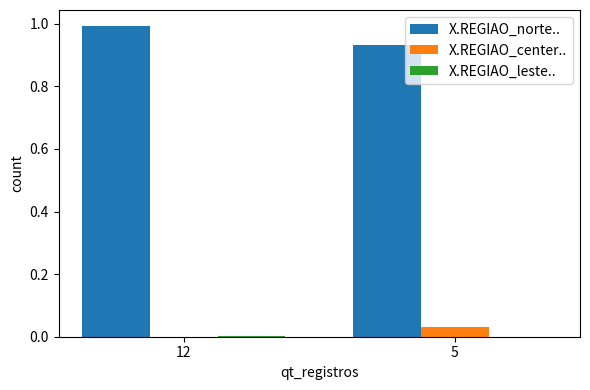

Which category has the highest value across all series?

12